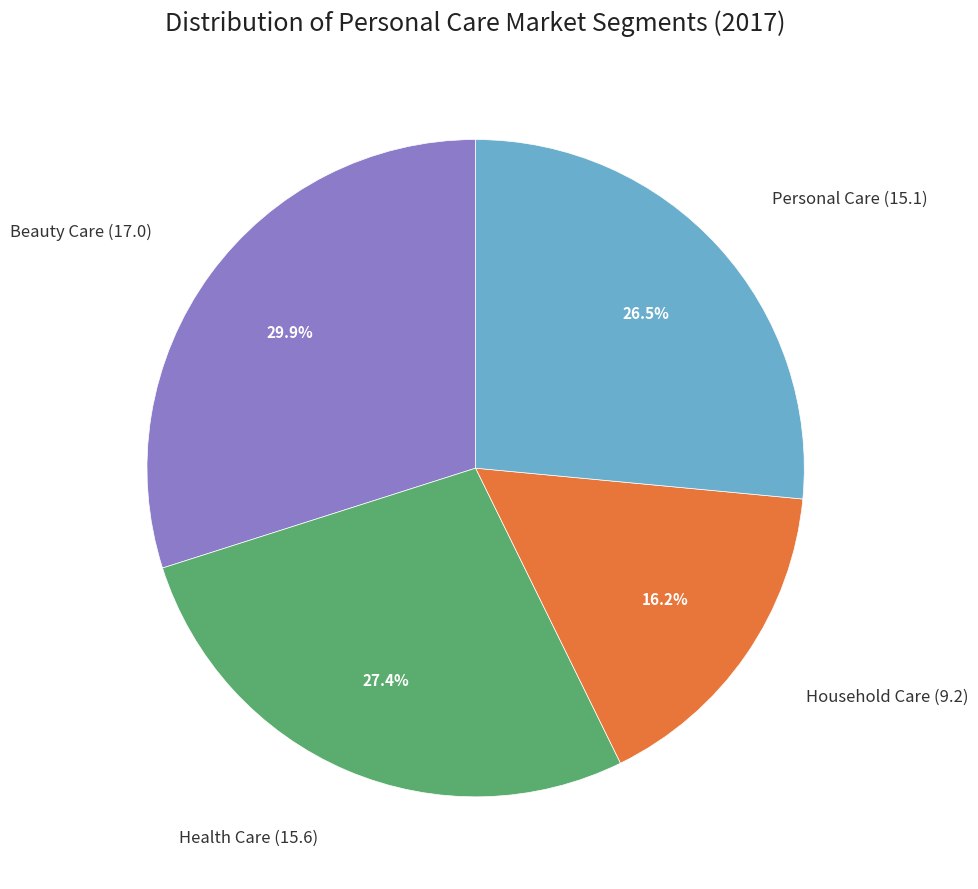

What portion of the pie excludes Household Care?

83.8%